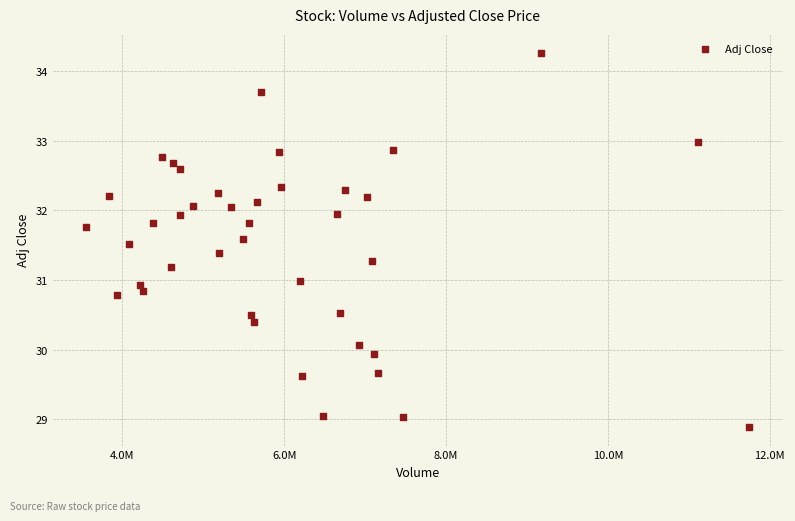

What is the range of X values (max minus min)?

8196800.0